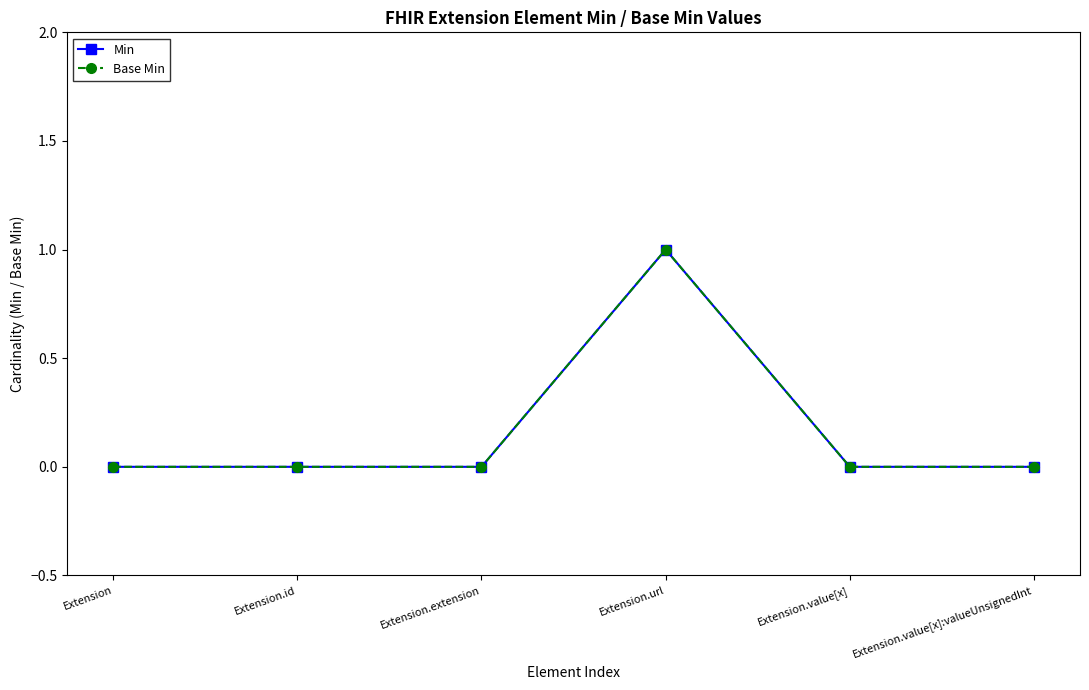

True or false: Base Min and Min intersect in this chart.

False